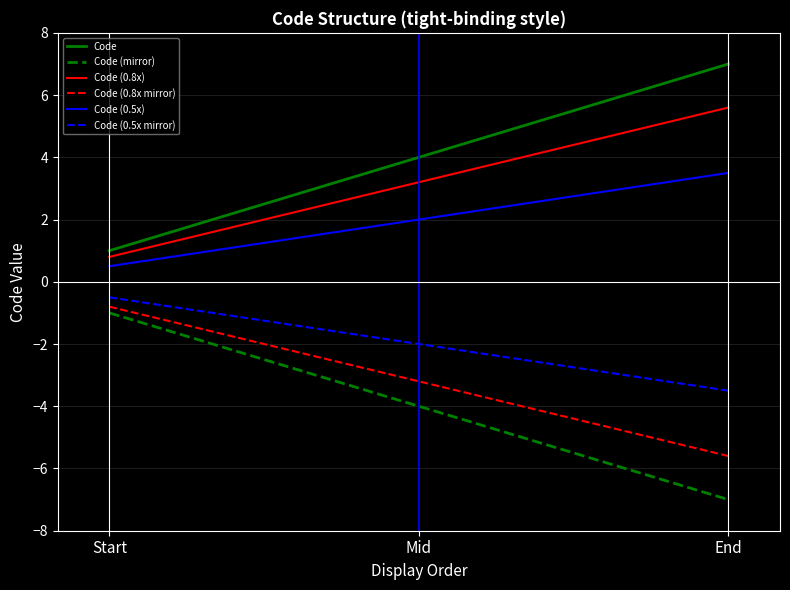

What is the lowest value of the Code (0.5x) series?

0.5